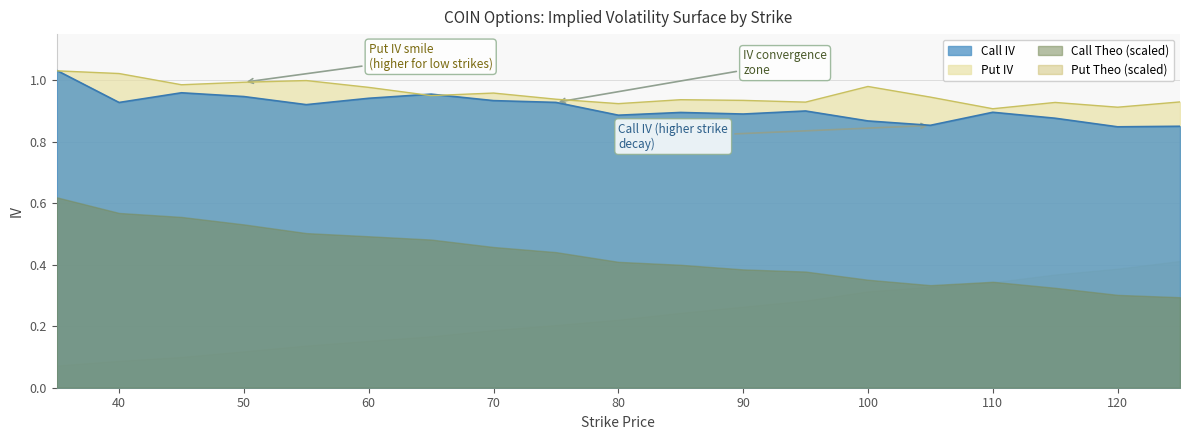

Which category has the highest value across all series?

35